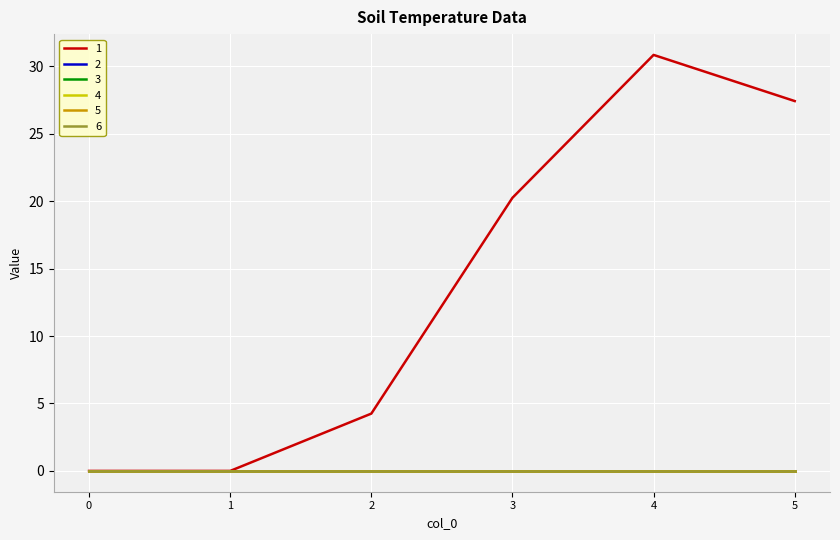

Which has a higher value, 3 or 5?

5